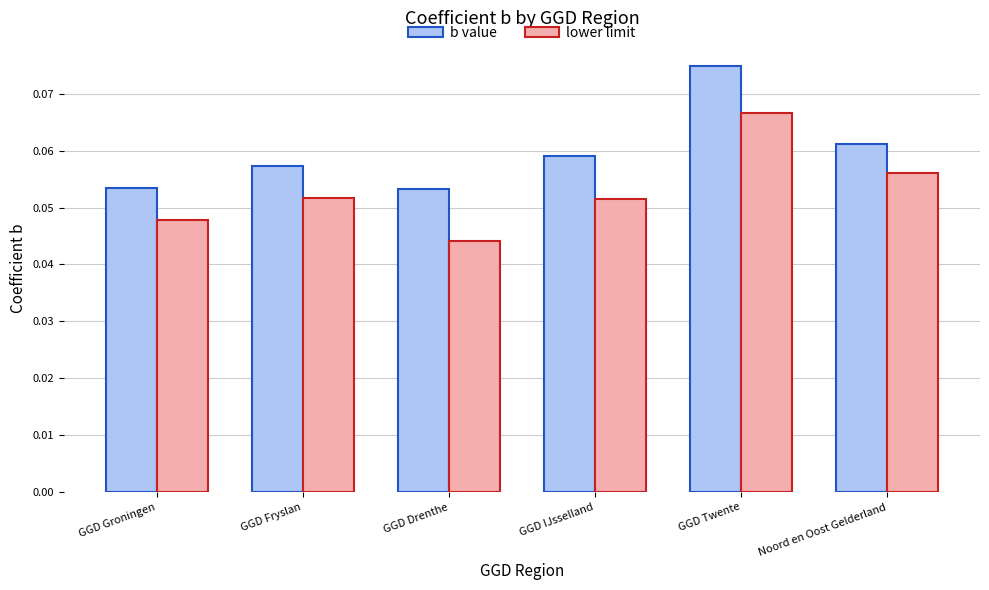

How many groups of bars are there?

6